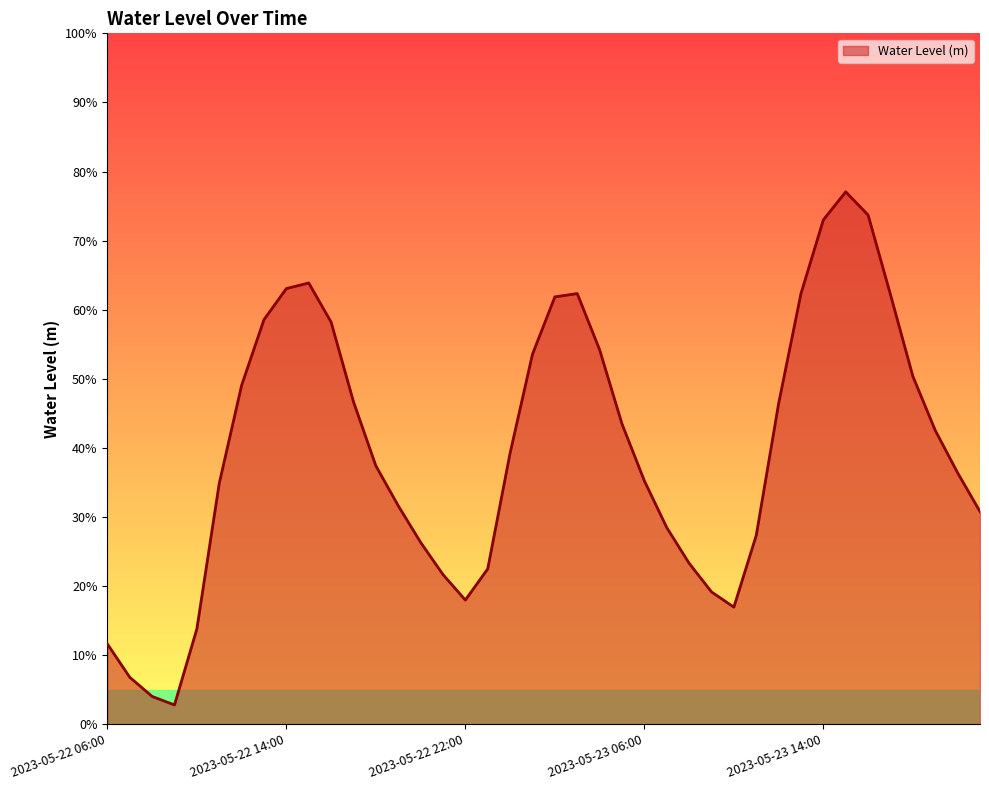

Does the chart display data point markers on the line(s)?

No